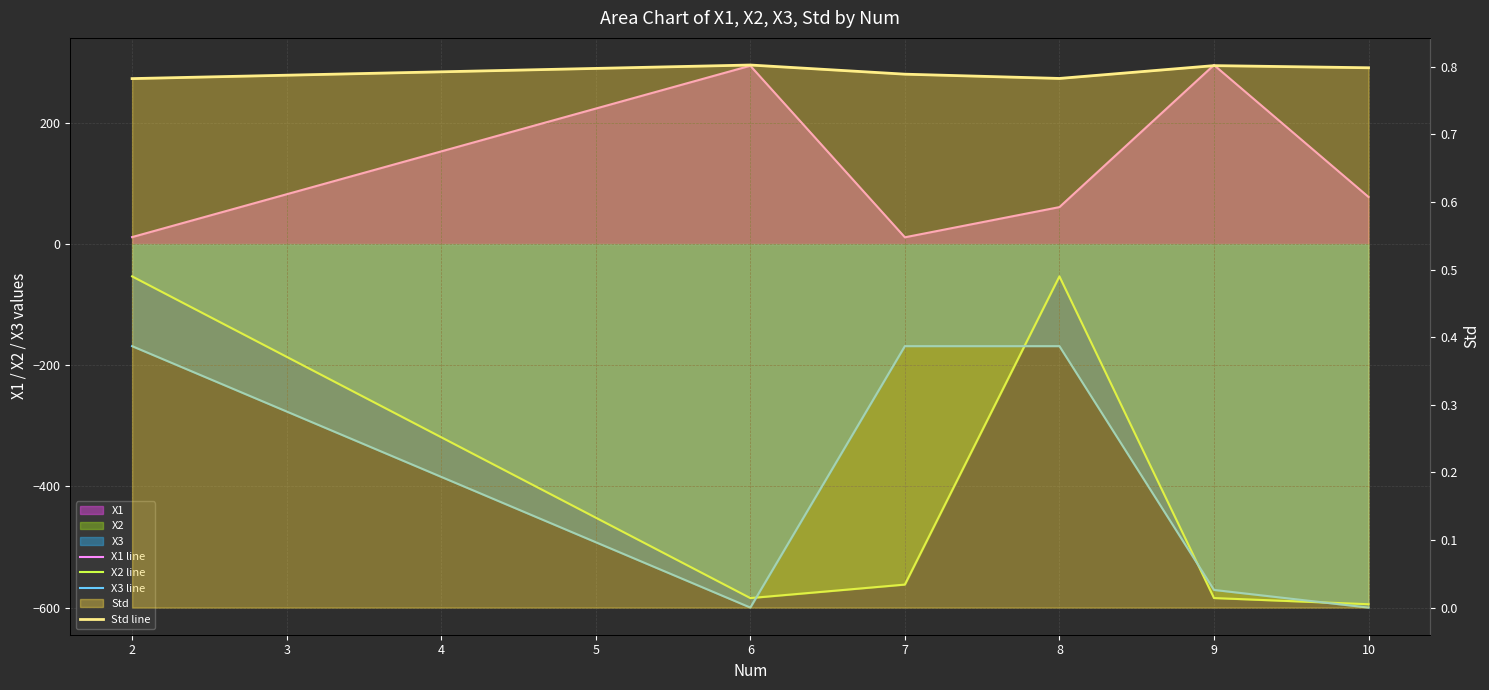

What is the value of the X3 line point at the 4th from the left?

-168.5